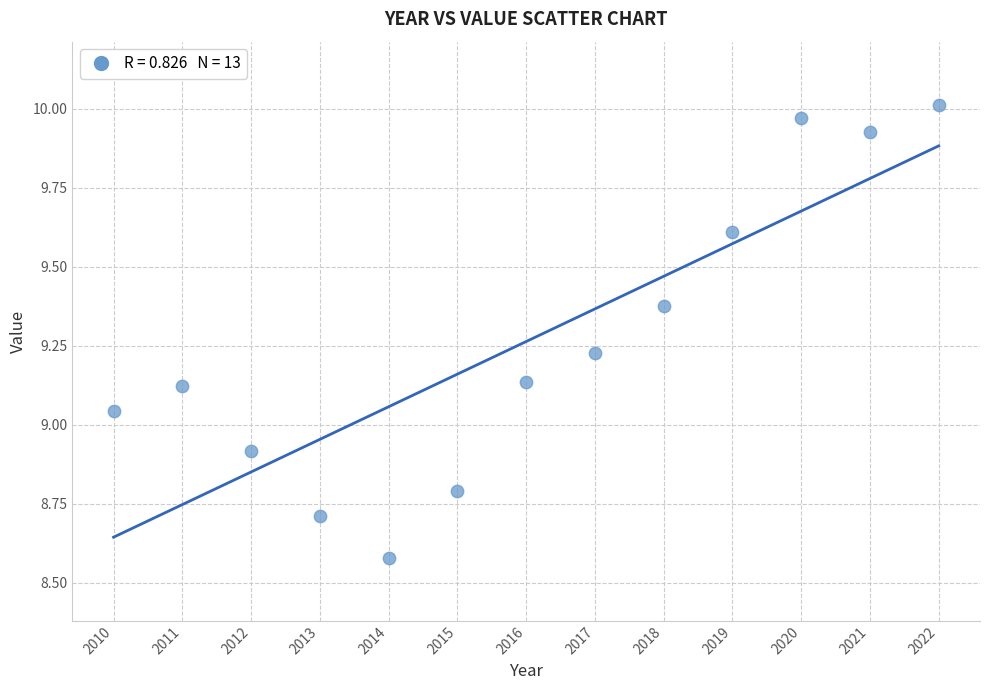

What is the range of X values (max minus min)?

12.0